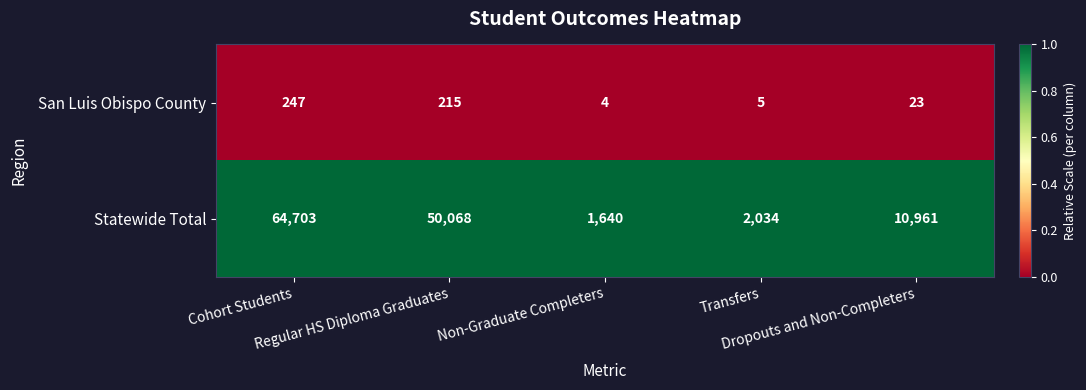

List the series in order of their overall mean, highest first.

Statewide Total, San Luis Obispo County